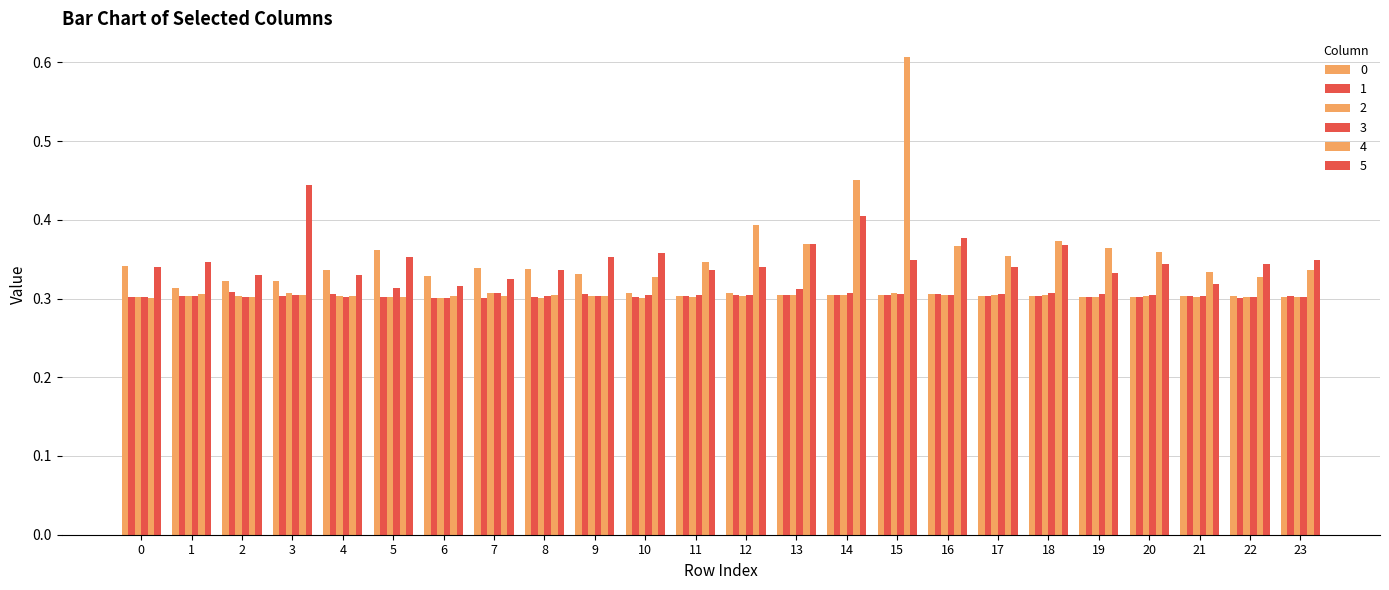

True or false: 5 has a value of 0.3 at 12.

True